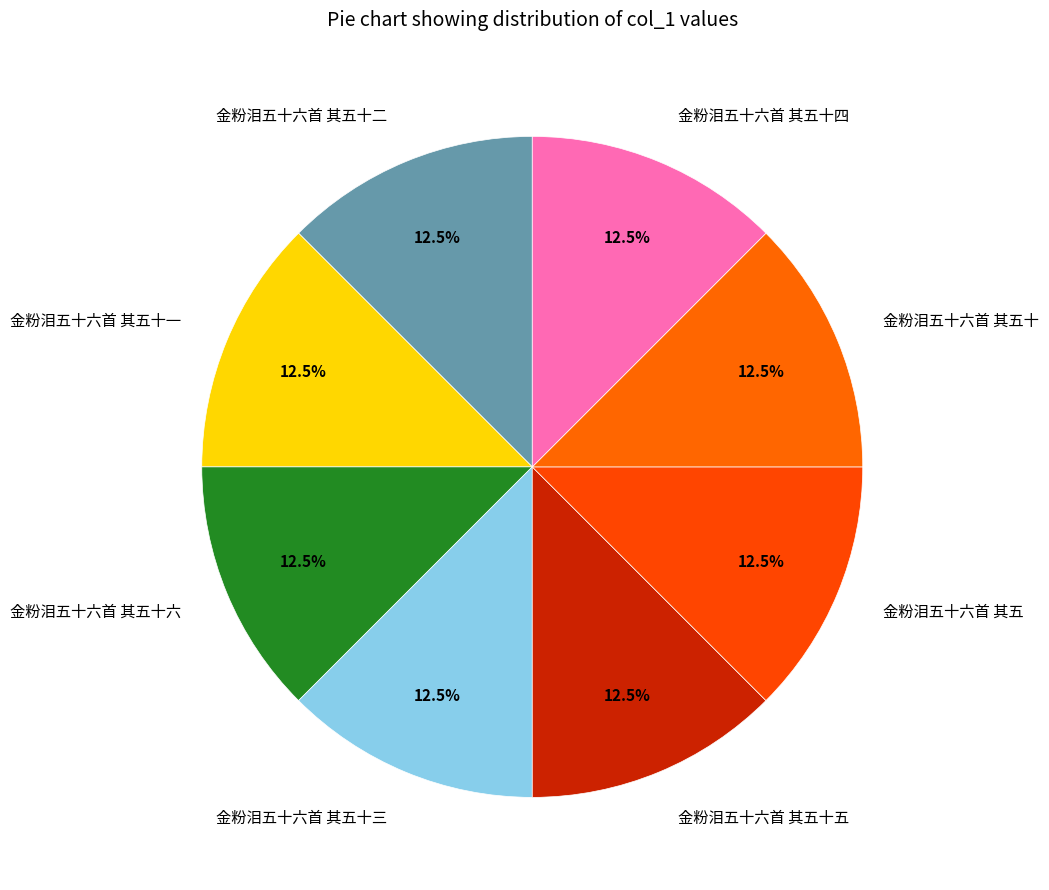

Is 金粉泪五十六首 其五十二 the majority of the pie?

No